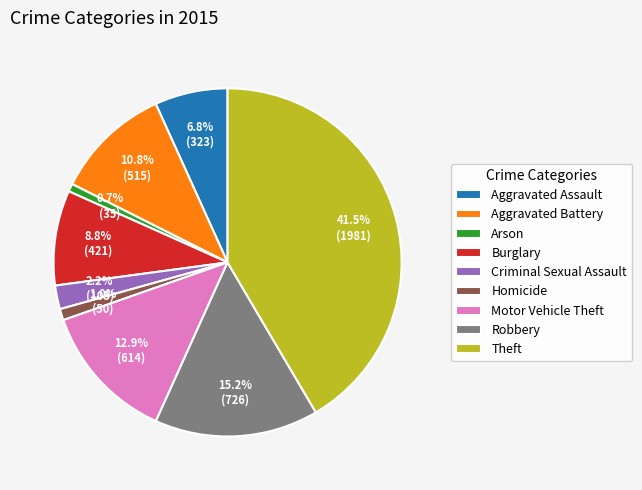

To the nearest percent, what percentage of the pie is Aggravated Assault?

7%